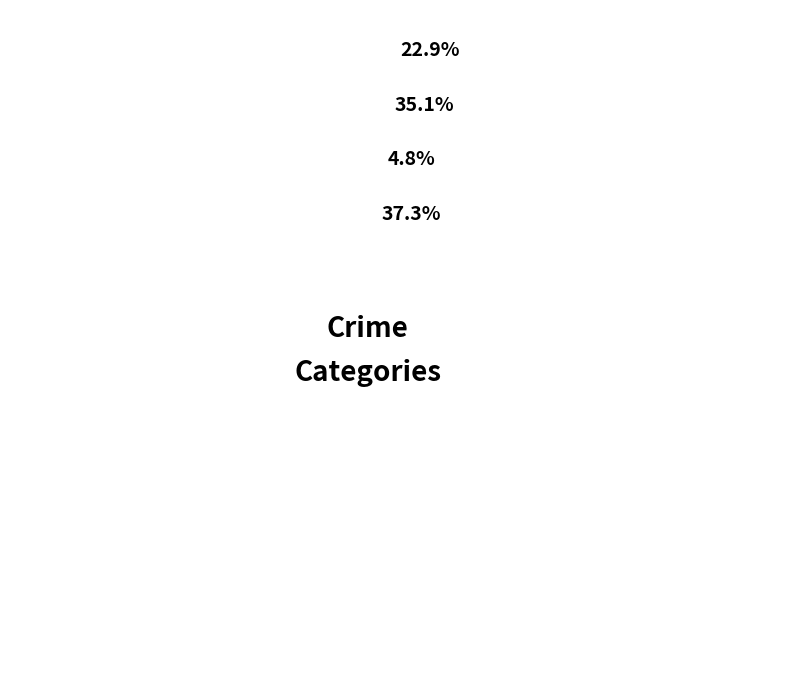

True or false: 2022 accounts for 1% of the total.

False